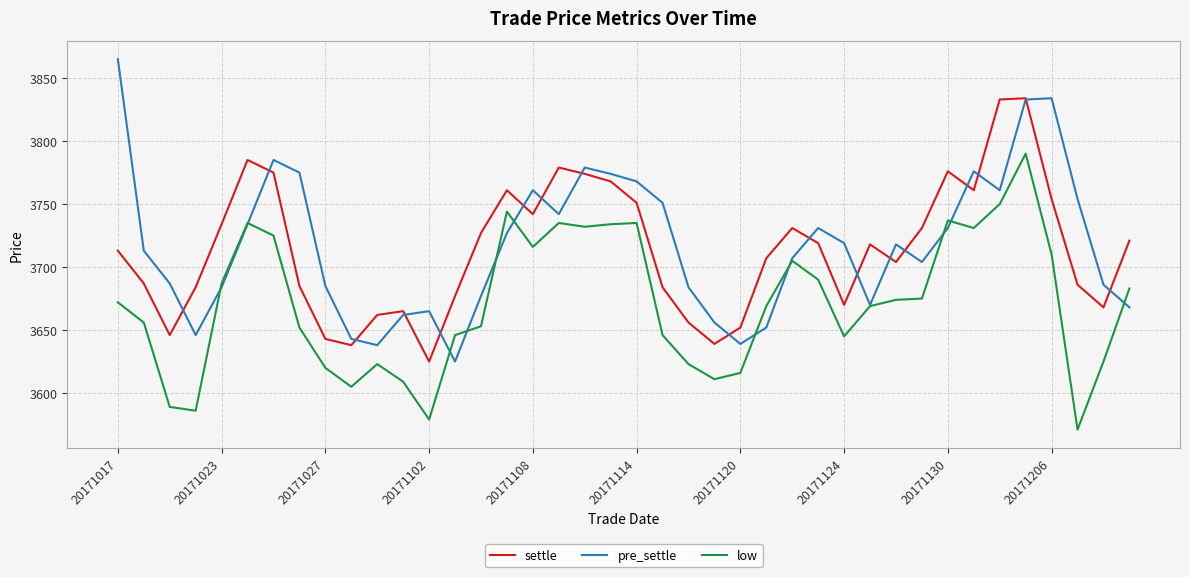

True or false: low and settle intersect in this chart.

False